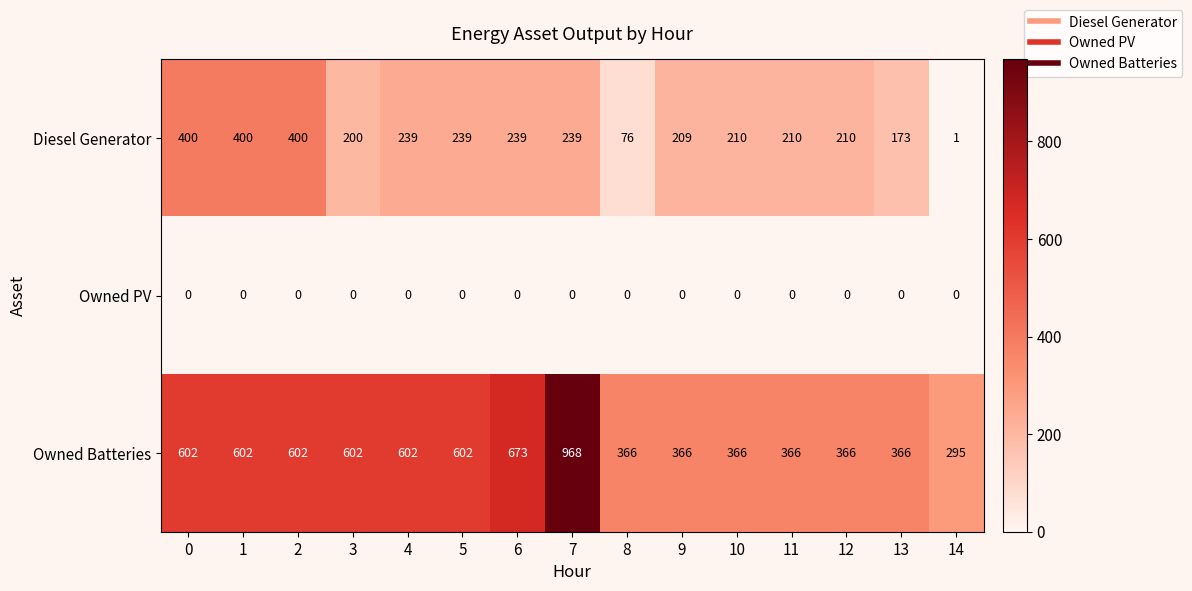

Count the number of data series in this chart.

3